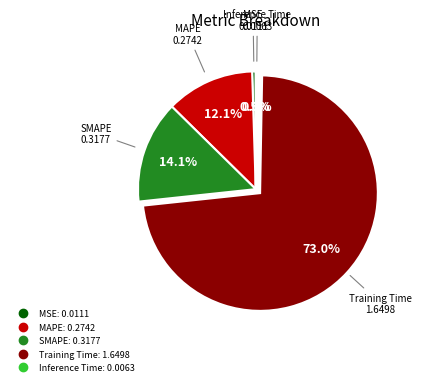

True or false: Training Time accounts for 73% of the total.

True